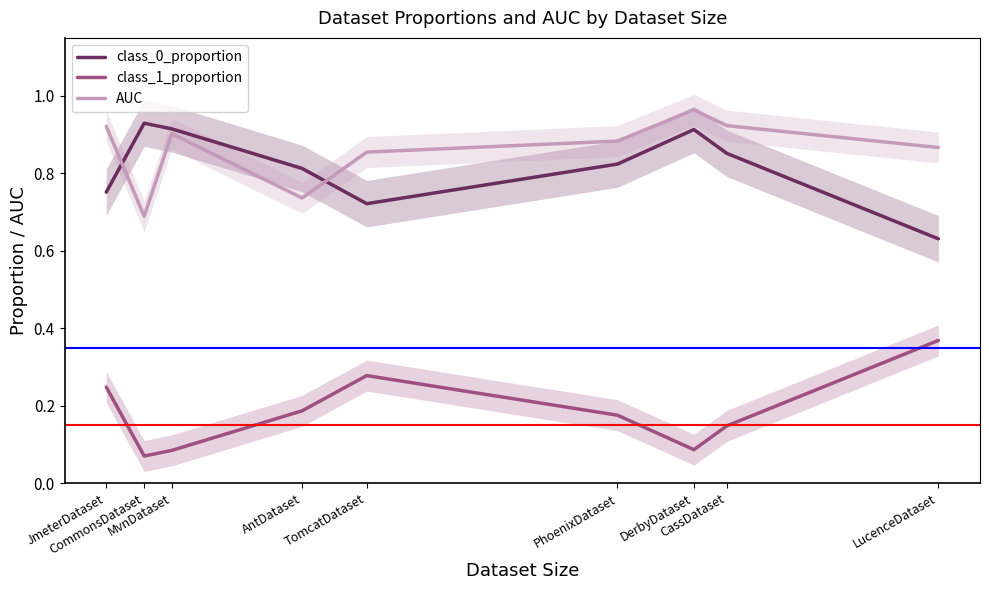

What is the highest value of the class_1_proportion series?

0.4